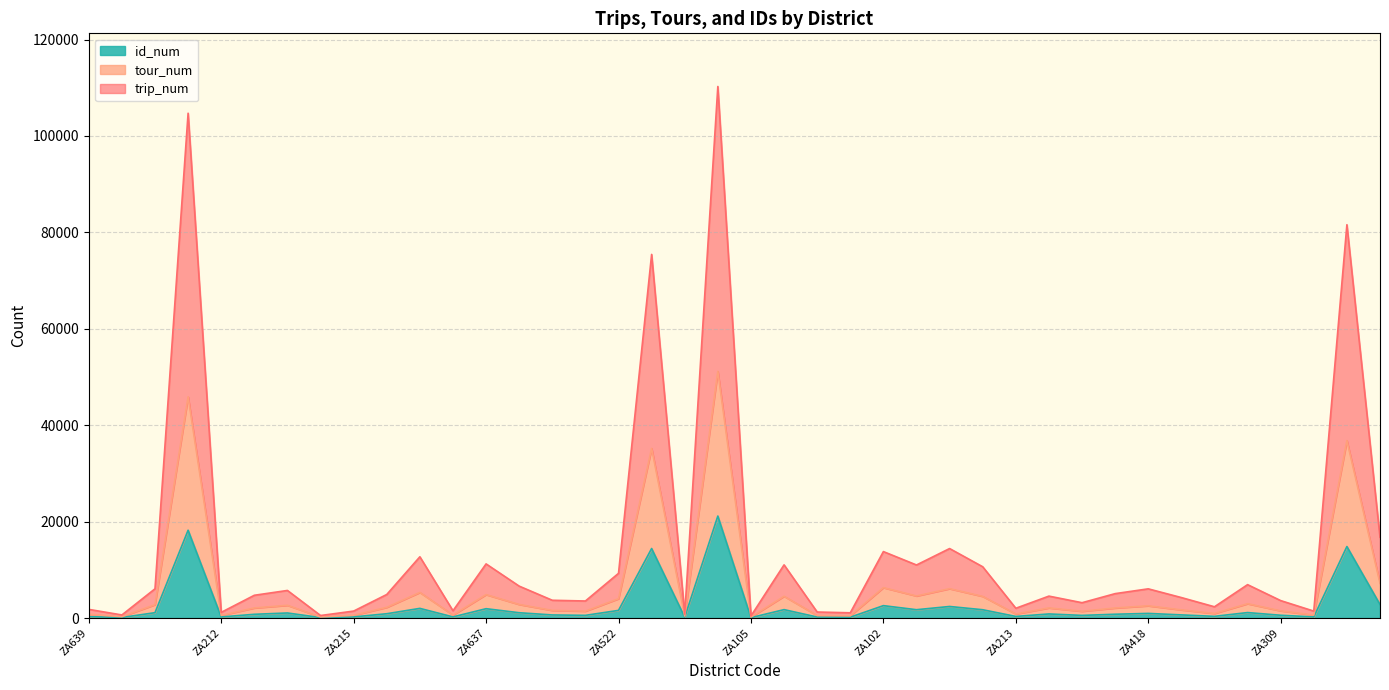

What are all the series names shown in the legend?

id_num, tour_num, trip_num